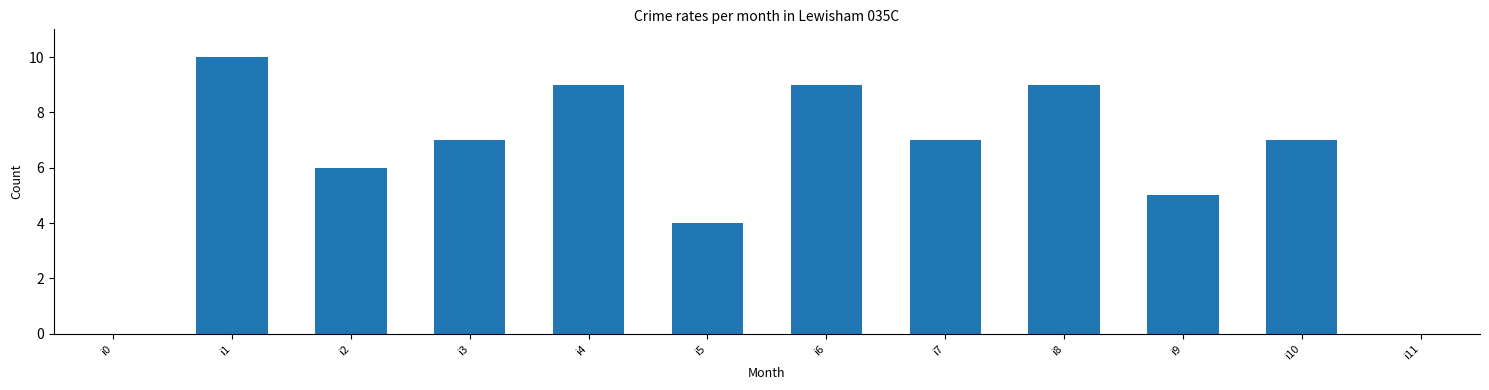

What is the average value?

6